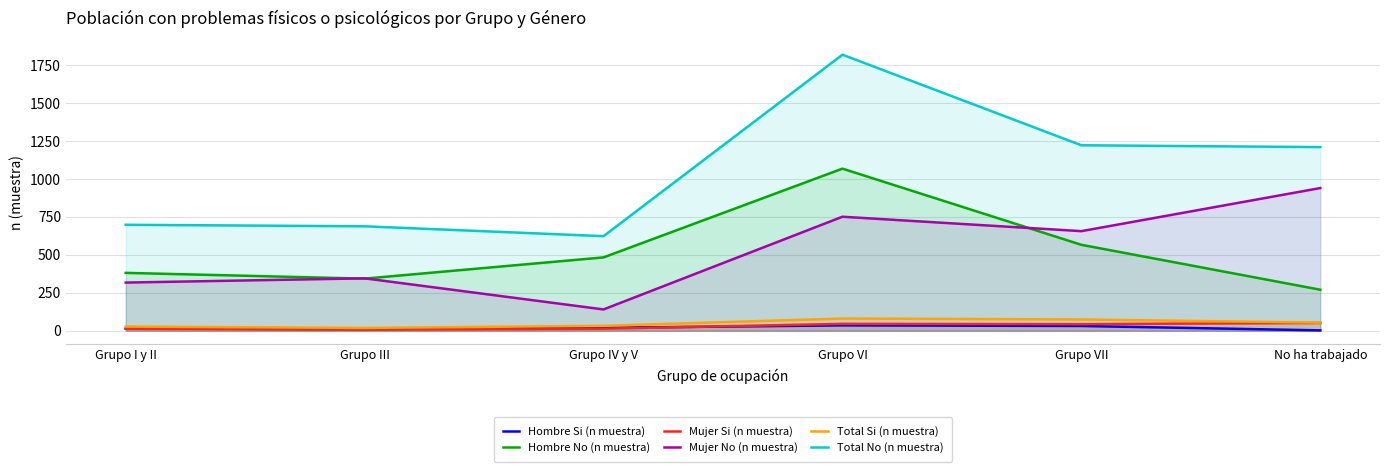

What is the label of the 3rd point from the left?

Grupo IV y V